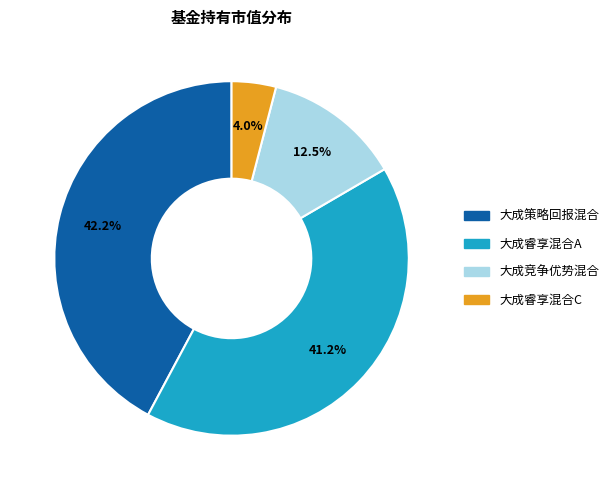

Which category has the smallest portion of the pie?

大成睿享混合C